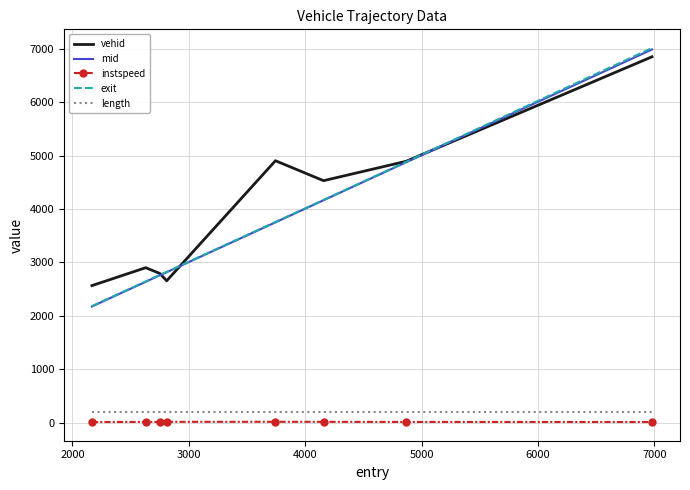

Which series has the largest range (max minus min)?

exit